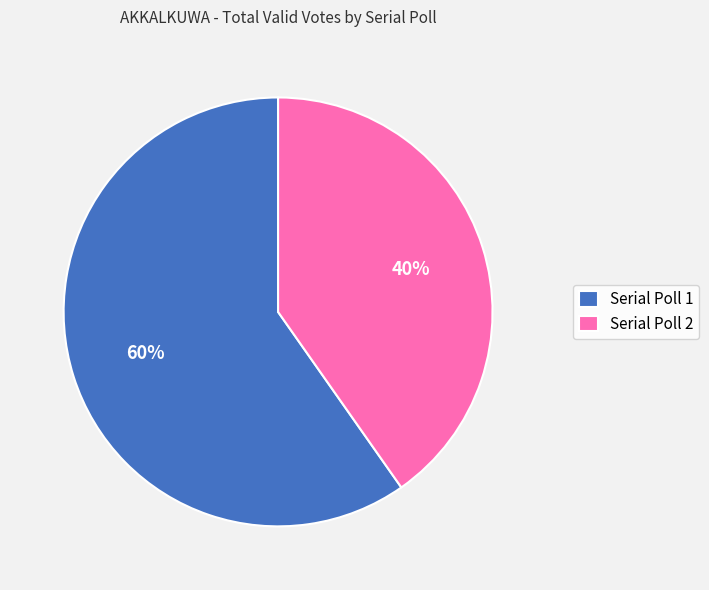

To the nearest percent, what percentage of the pie is Serial Poll 1?

60%